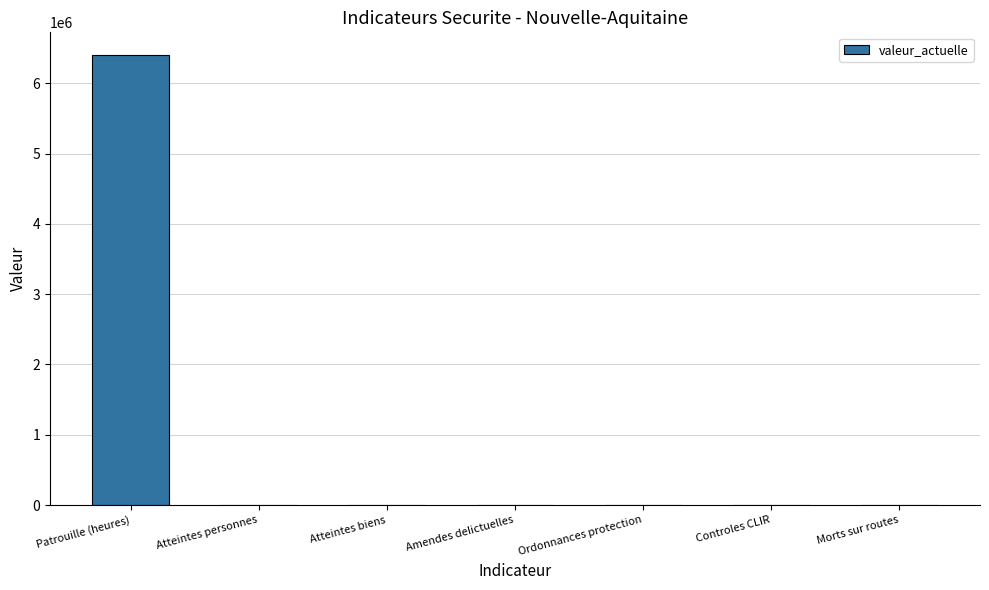

Which category has the highest value across all series?

Patrouille (heures)